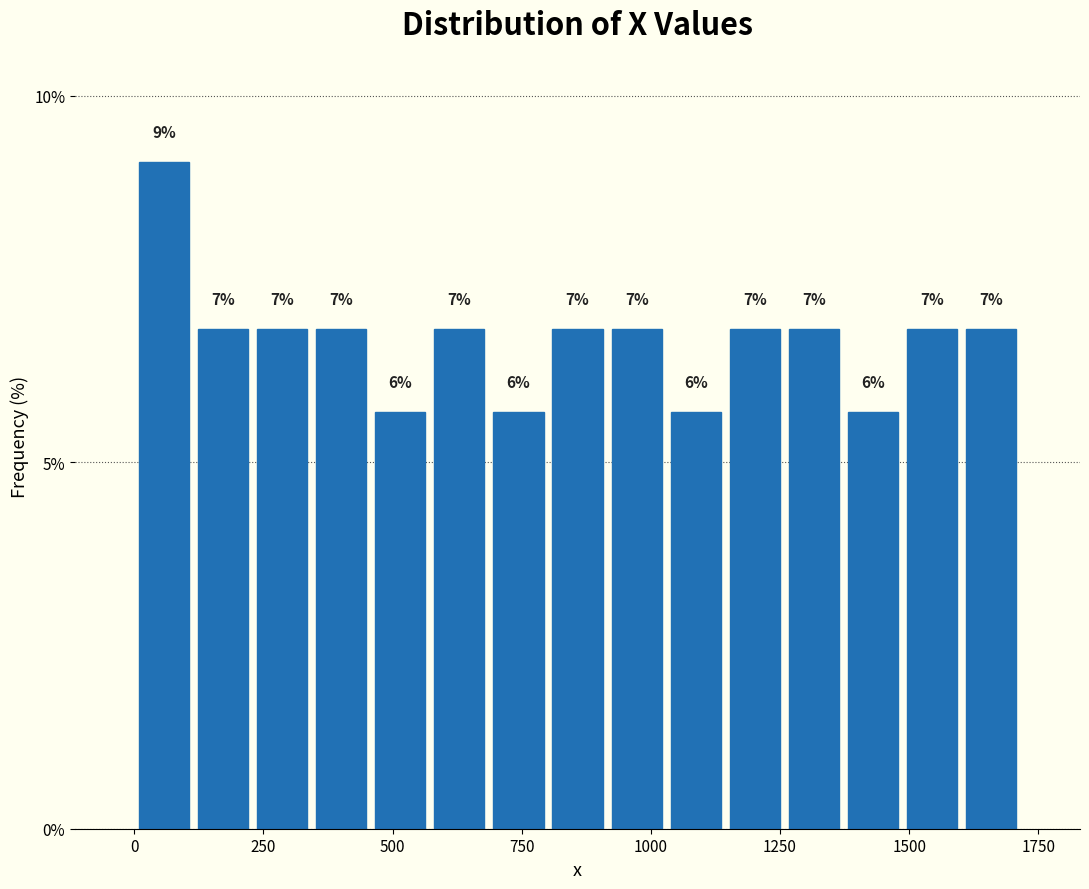

Around what value on the x-axis is the tallest bar? Give the approximate position of its centre, as read against the axis.

50